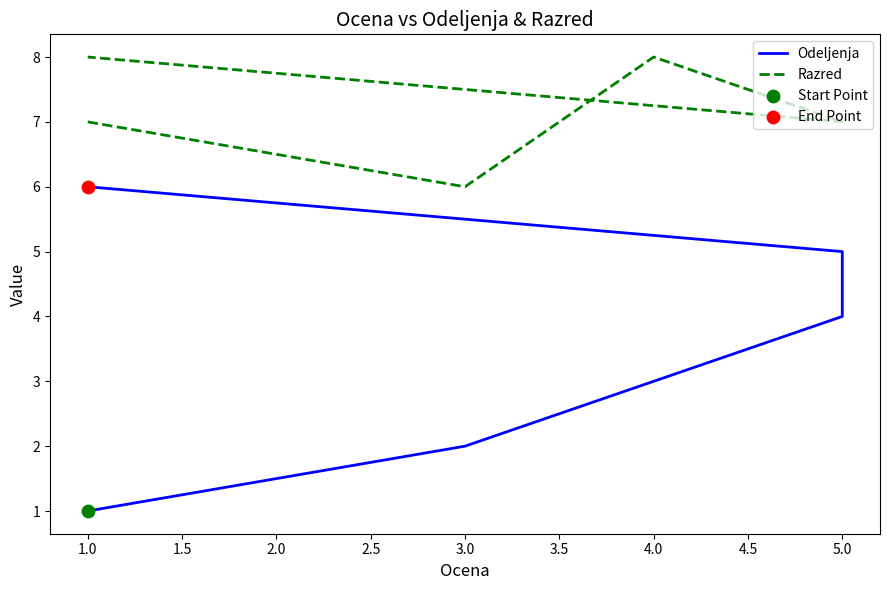

What is the total value across all series at 5.0?

11